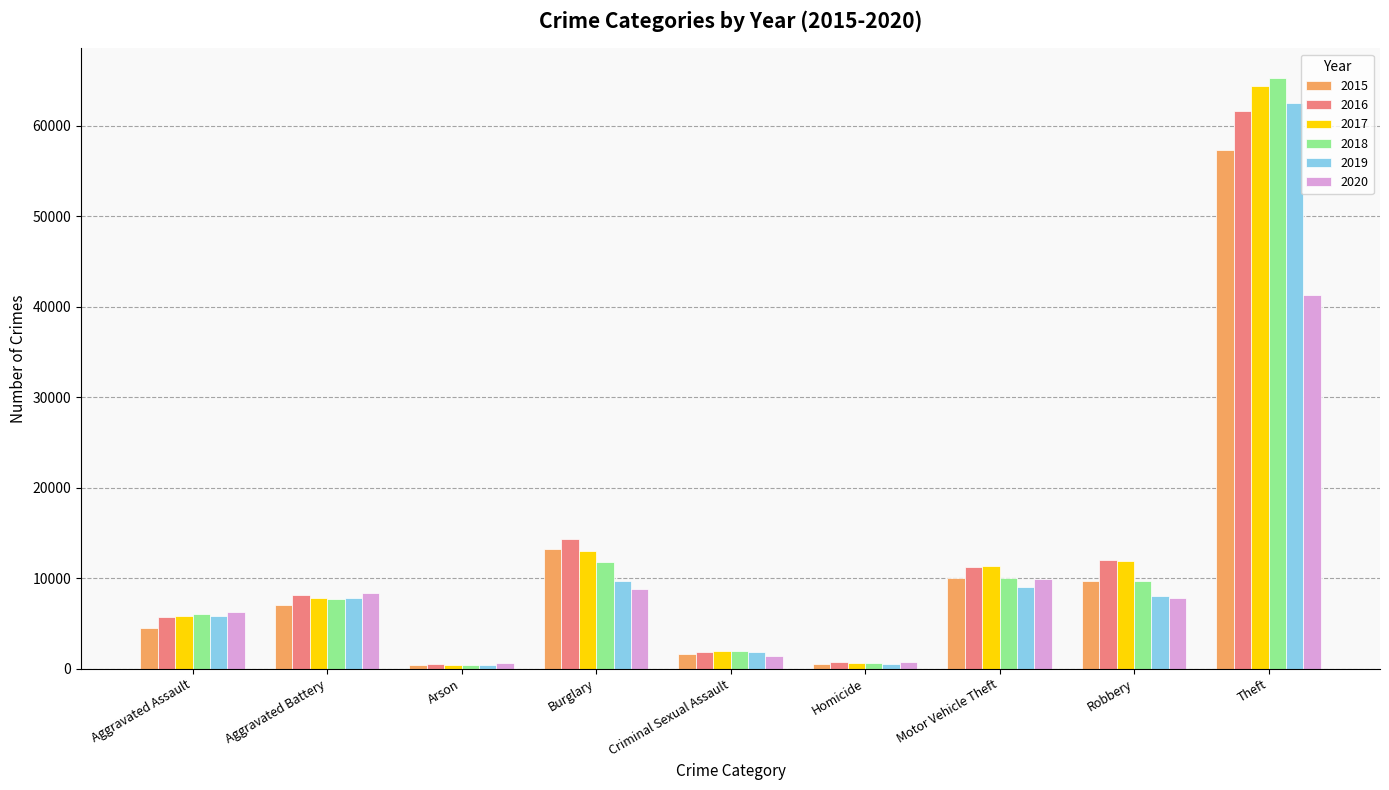

What is the approximate value of 2019 at Motor Vehicle Theft, to the nearest 50?

9000